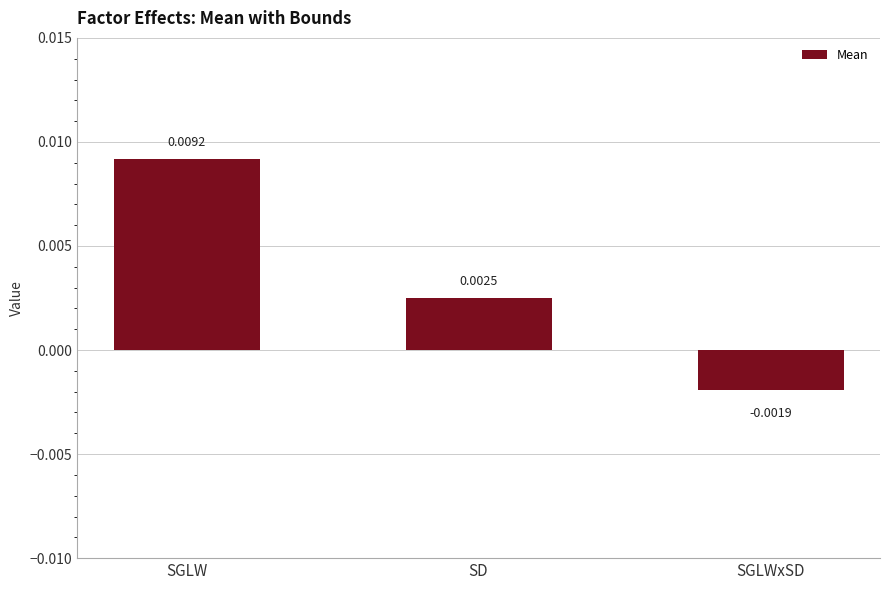

What is the label of the 3rd bar from the left?

SGLWxSD